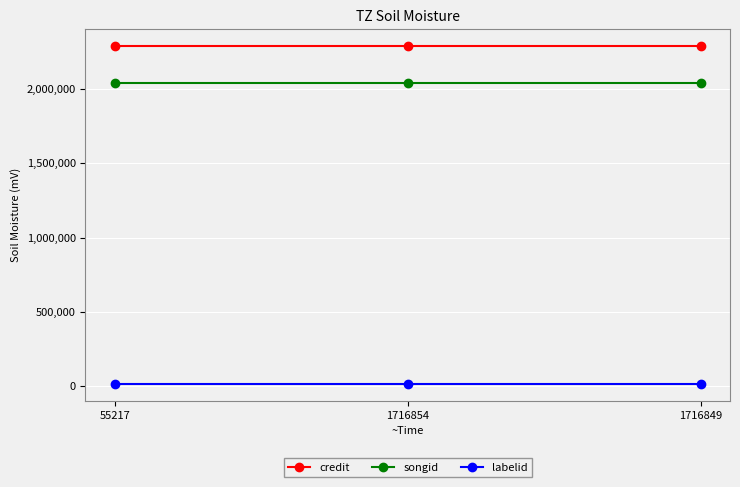

Is it true that songid equals 2037834 at 1716849?

True